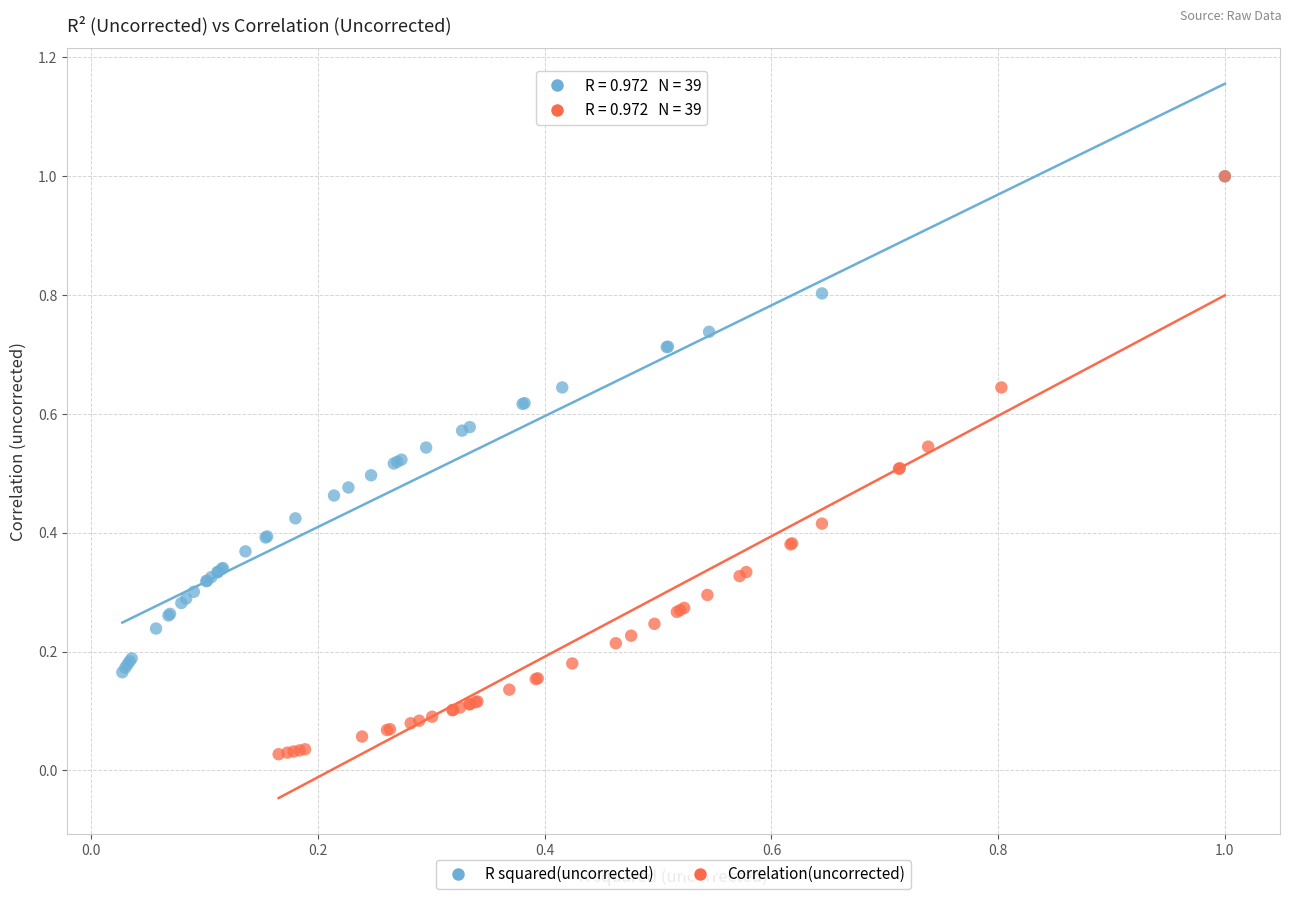

Which series reaches the minimum Y coordinate?

Correlation(uncorrected)